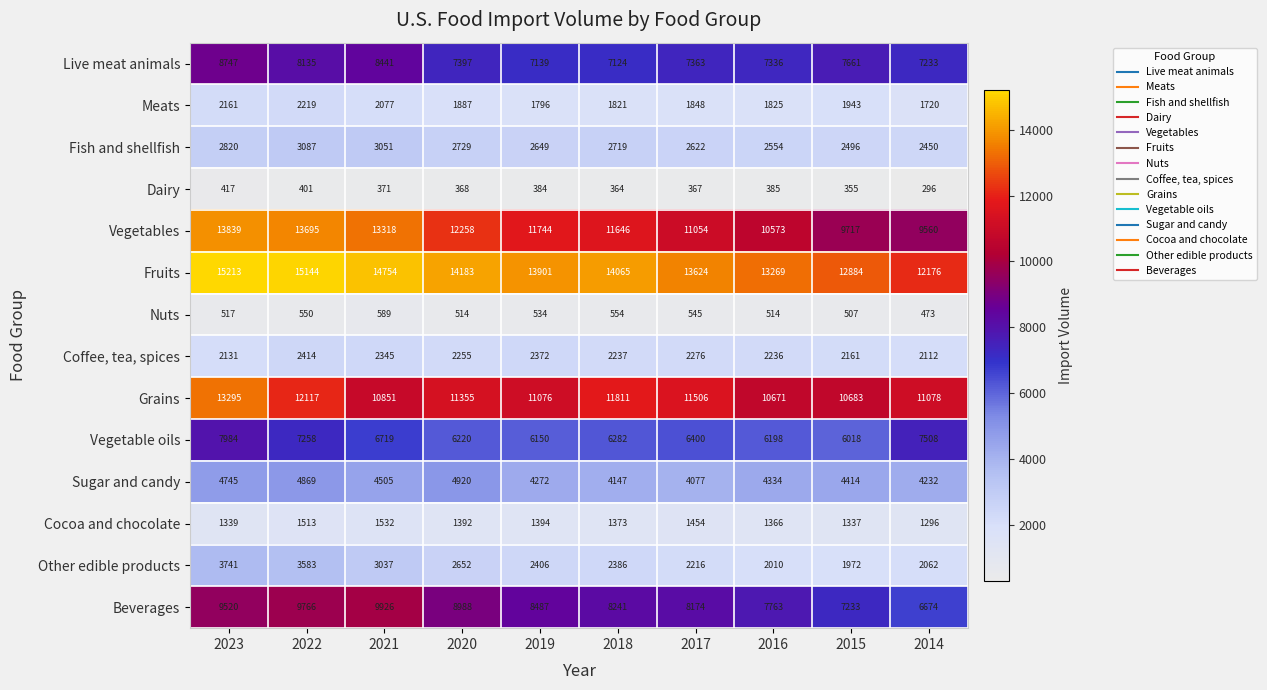

True or false: Vegetable oils has a value of 2747 at 2018.

False